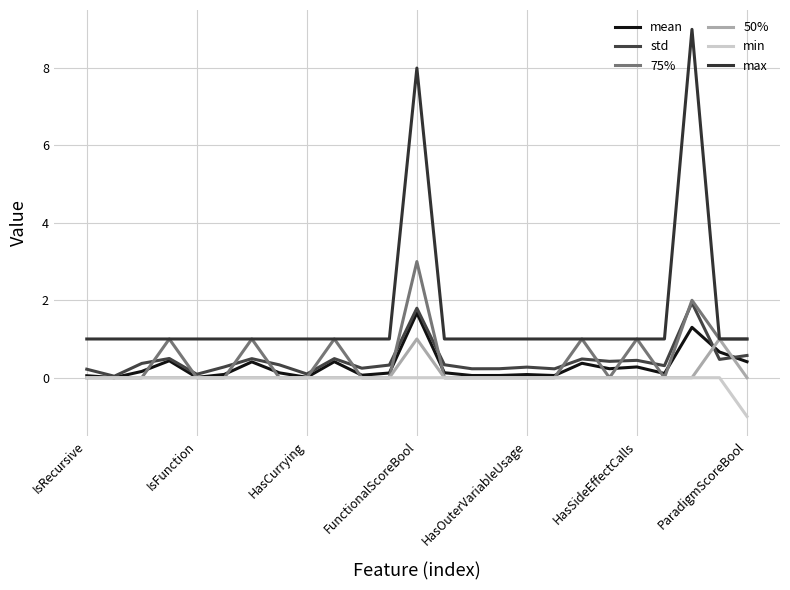

What is the average value of the 75% series?

0.5